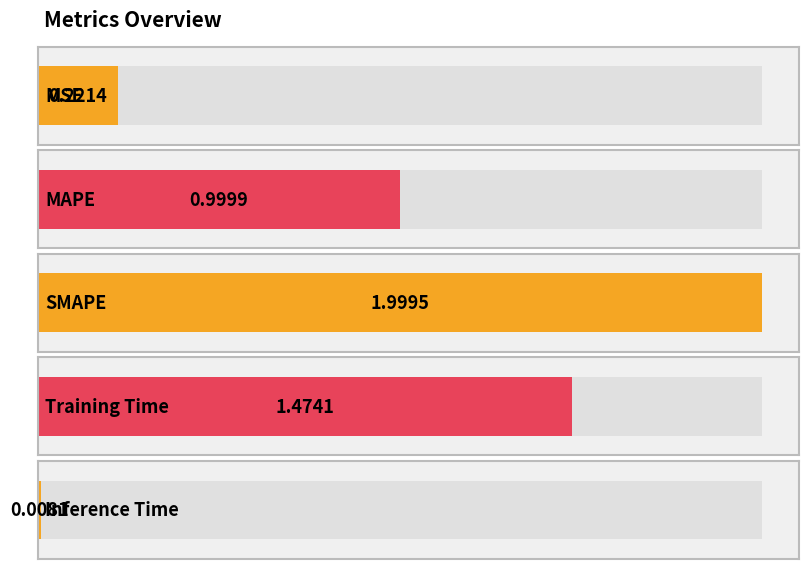

Reading left to right, list all the values displayed in this chart.

0.2	1.0	2.0	1.5	0.0